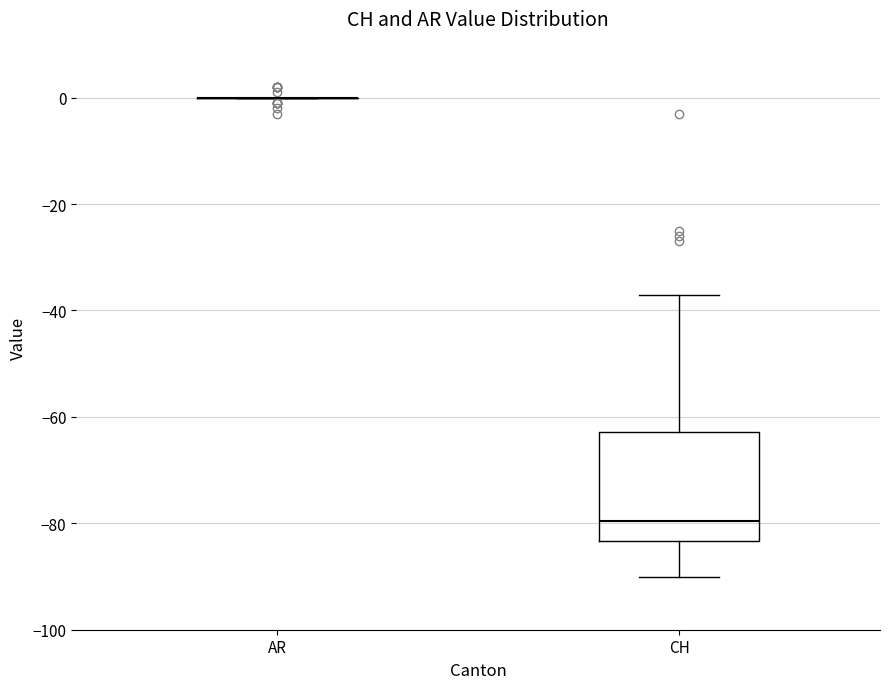

Reading left to right, transcribe this box plot: for each box, give where its median line is, the range the box spans, and where its two whiskers end, as read against the y-axis. The values are not printed on the chart, so give them approximately, as read against the axis.

AR: box collapsed to a line at 0, whiskers 0 to 0
CH: median -80, box -84 to -62, whiskers -90 to -36